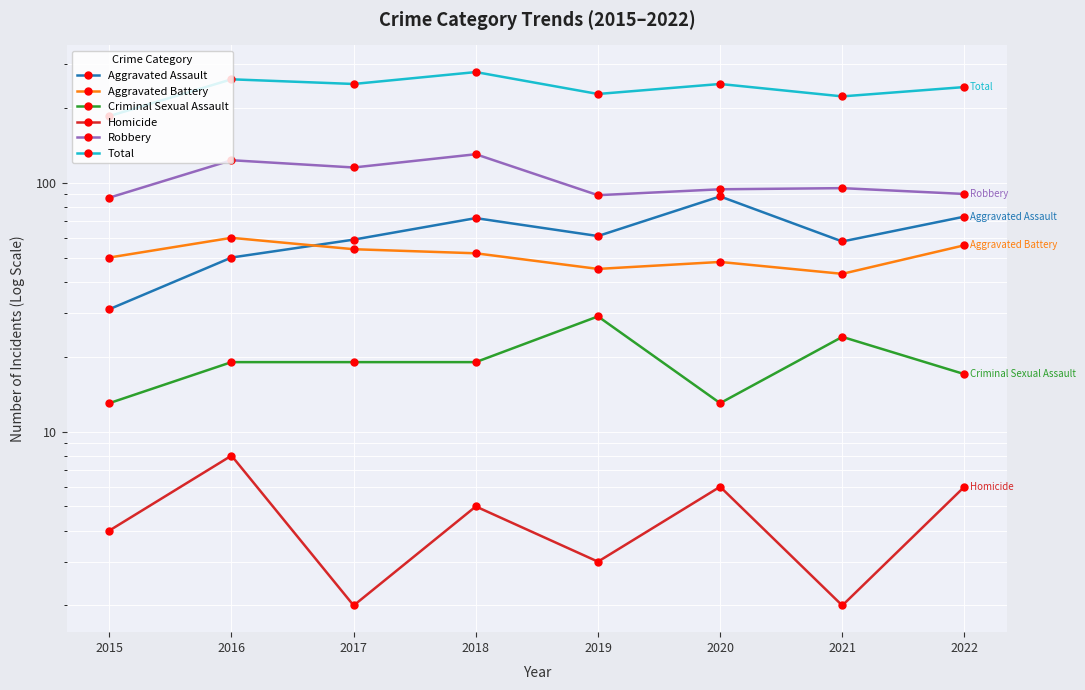

What is the value of the Robbery point at the 5th from the left?

89